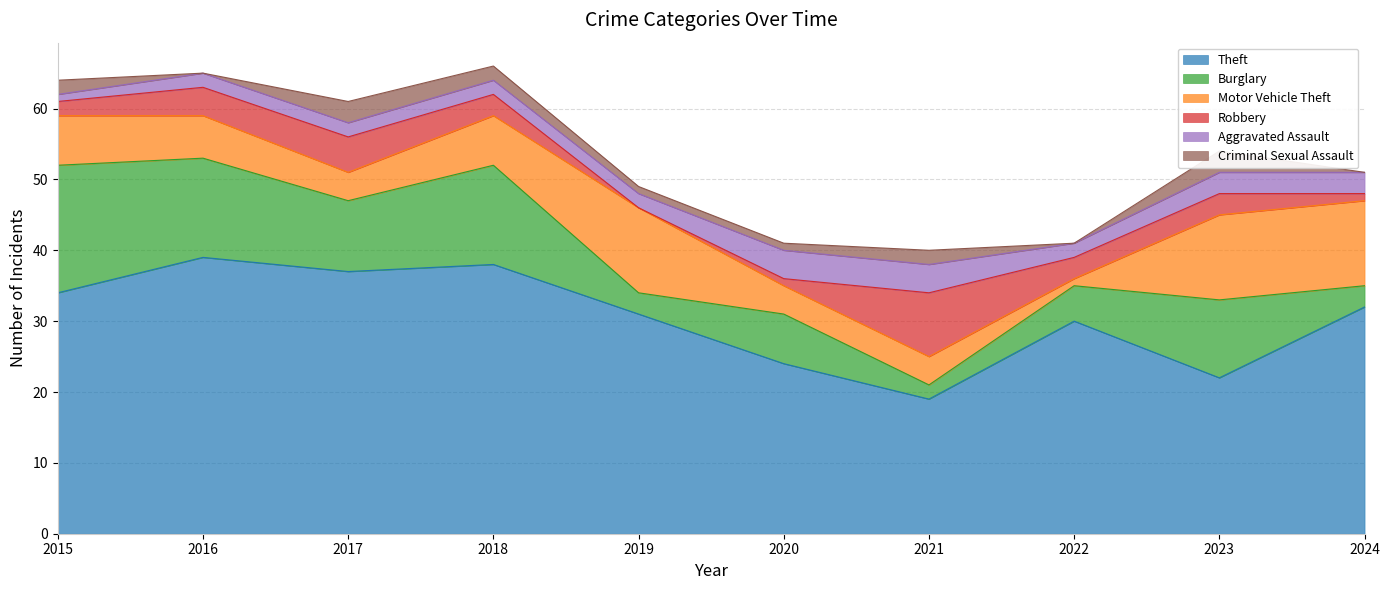

At which label does Aggravated Assault first exceed 2?

2020